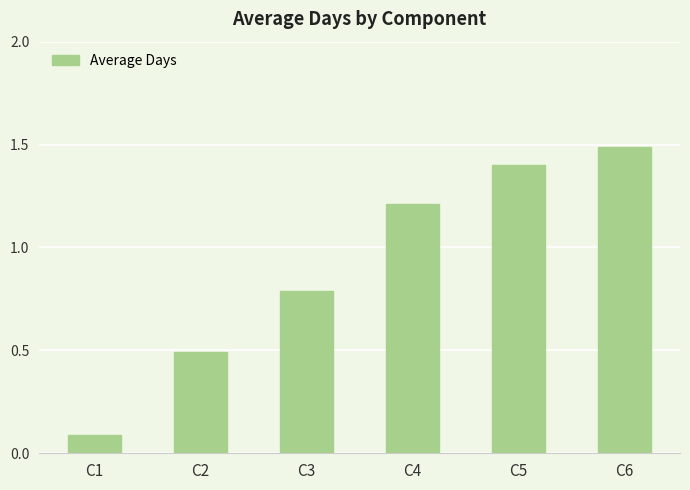

List the labels in order of value, smallest first.

C1, C2, C3, C4, C5, C6